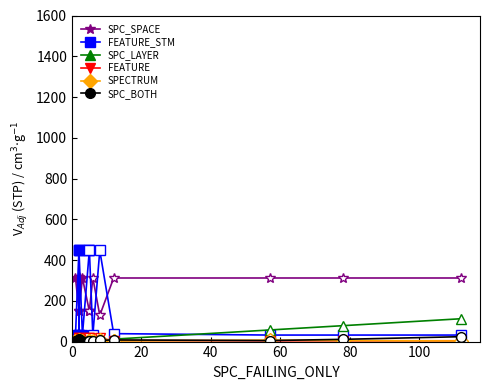

The value of SPC_BOTH at 20 is 10. True or false?

True